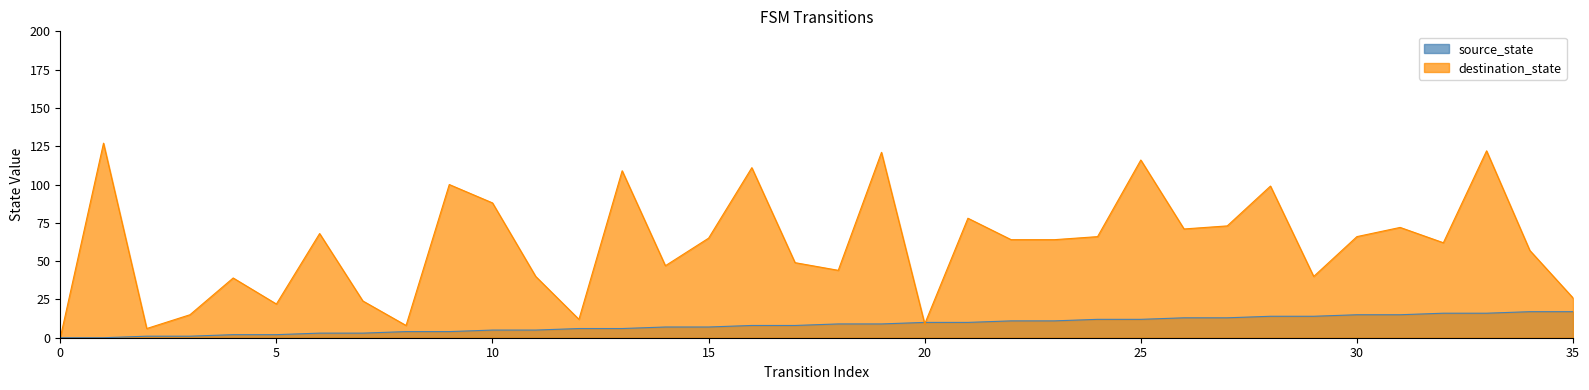

What is the average value of the destination_state series?

61